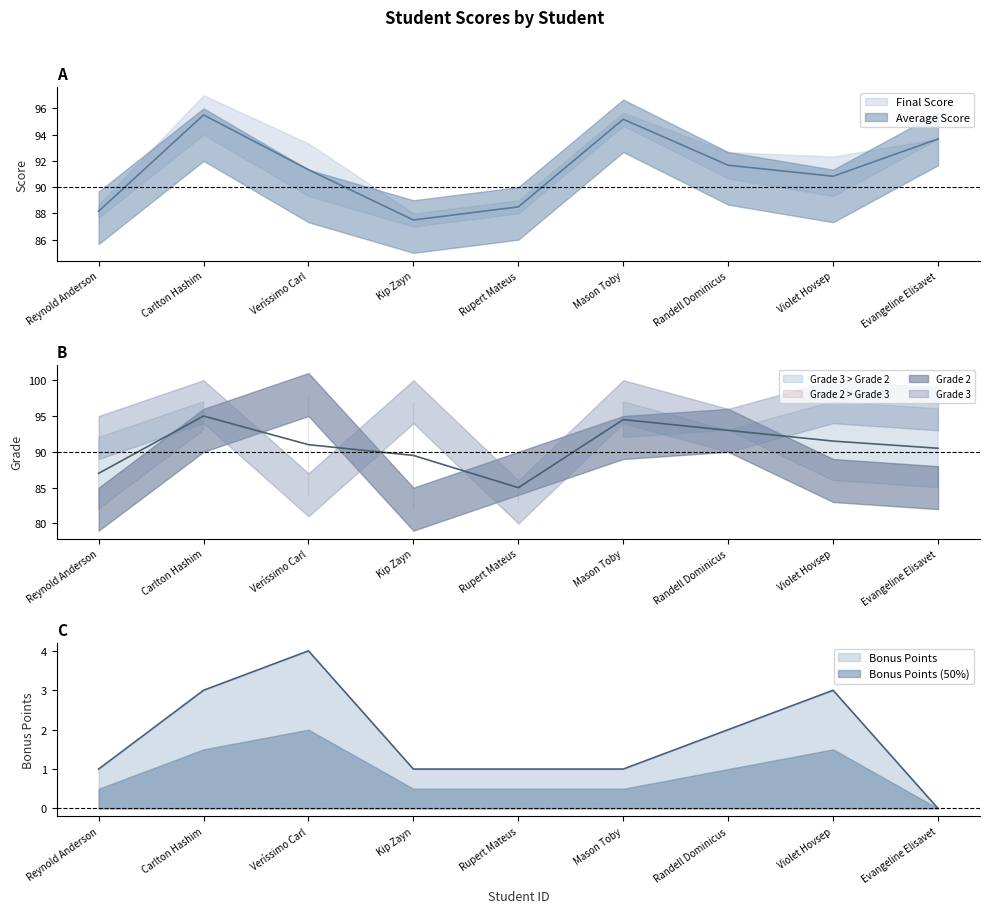

What value does the Grade 2 series have at 3?

98.0